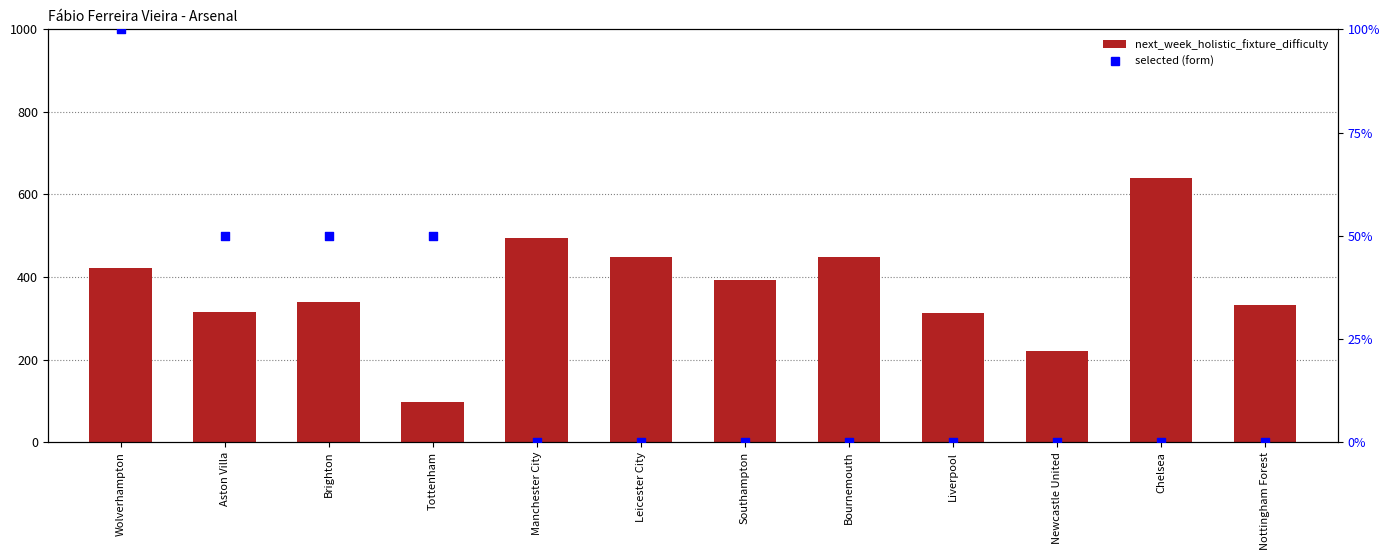

What is the total value across all series at Newcastle United?

220.0